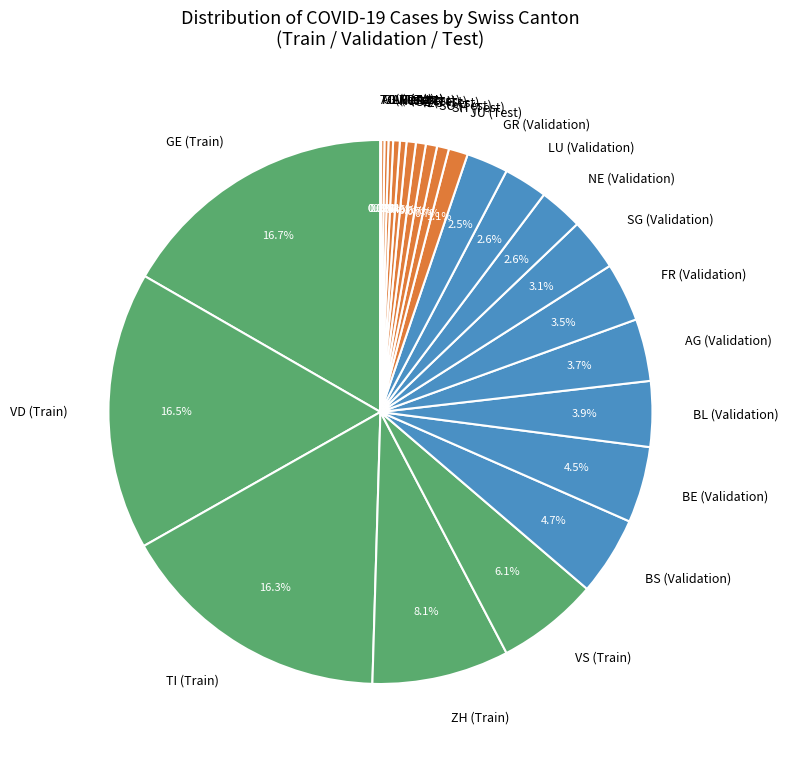

To the nearest percent, what is the difference between the 31 and SH slice percentages?

4%